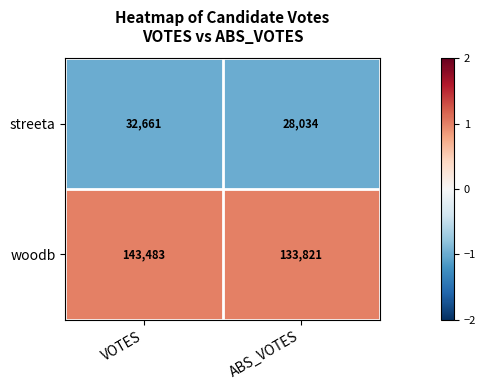

The streeta series shows 28034 at ABS_VOTES. True or false?

True